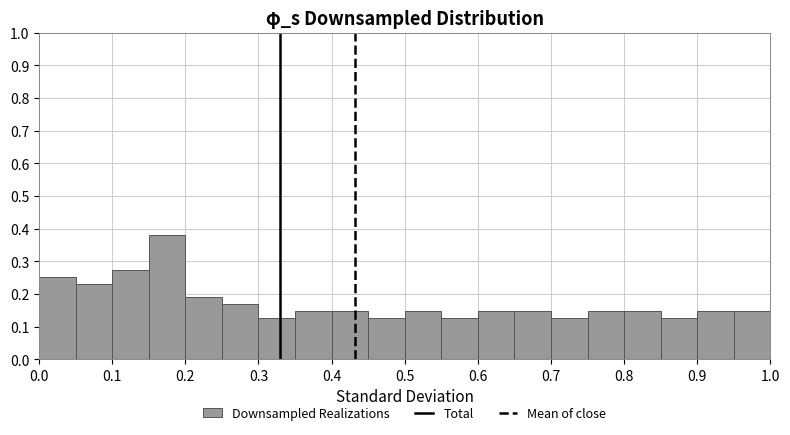

Reading left to right, transcribe this chart: for each bar, give the range it covers on the x-axis and its height. The values are not printed on the chart, so give them approximately, as read against the axis.

0.00 to 0.05: 0.25
0.05 to 0.10: 0.23
0.10 to 0.15: 0.27
0.15 to 0.20: 0.38
0.20 to 0.25: 0.19
0.25 to 0.30: 0.17
0.30 to 0.35: 0.13
0.35 to 0.40: 0.15
0.40 to 0.45: 0.15
0.45 to 0.50: 0.13
0.50 to 0.55: 0.15
0.55 to 0.60: 0.13
0.60 to 0.65: 0.15
0.65 to 0.70: 0.15
0.70 to 0.75: 0.13
0.75 to 0.80: 0.15
0.80 to 0.85: 0.15
0.85 to 0.90: 0.13
0.90 to 0.95: 0.15
0.95 to 1.00: 0.15